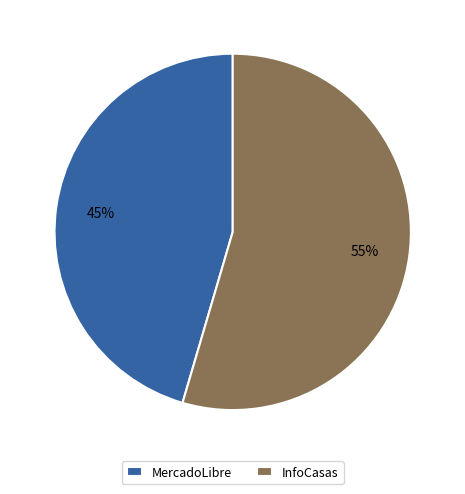

What is the majority slice?

InfoCasas